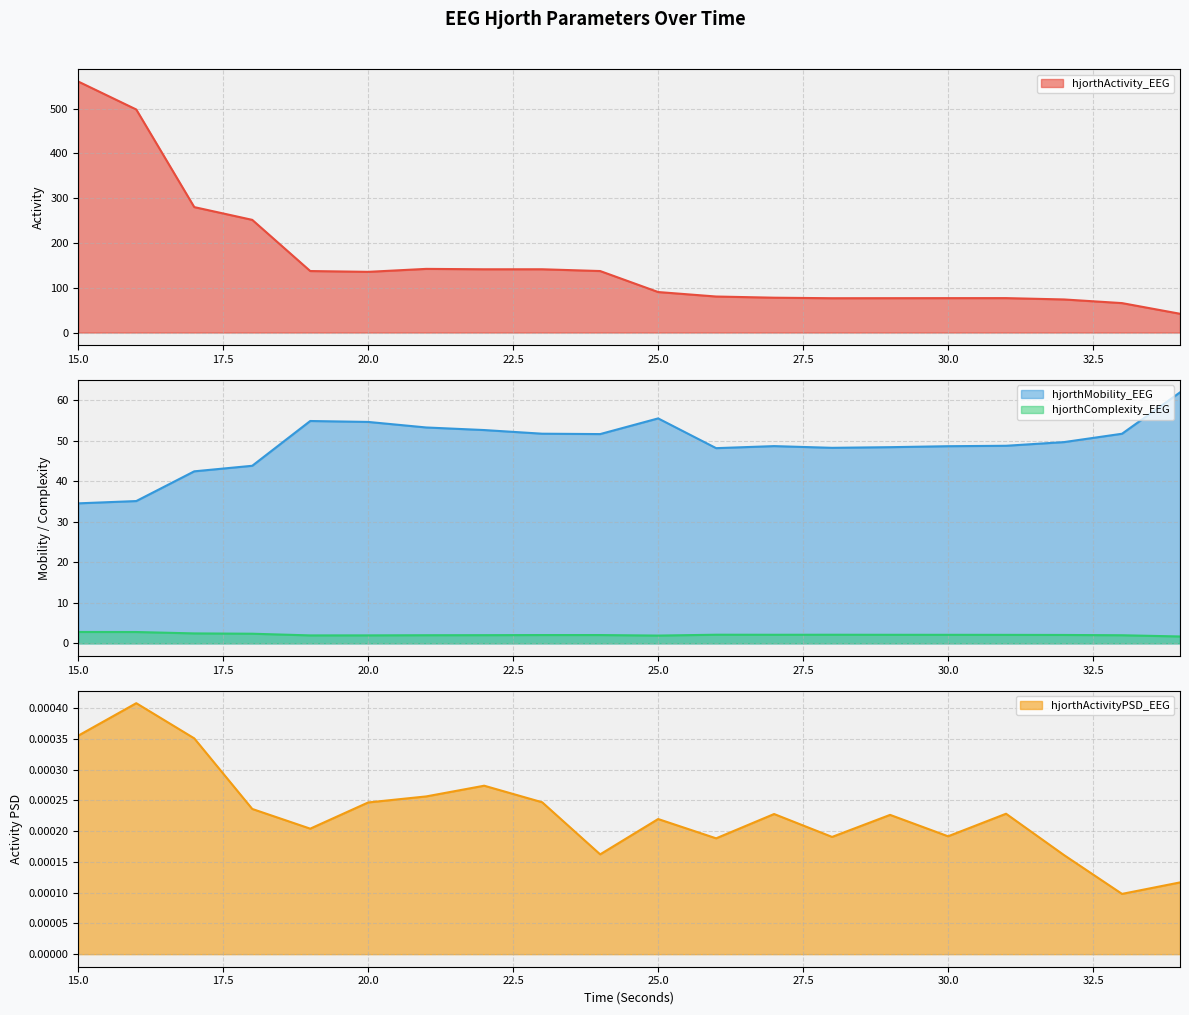

What is the total value across all series at 19?

194.2